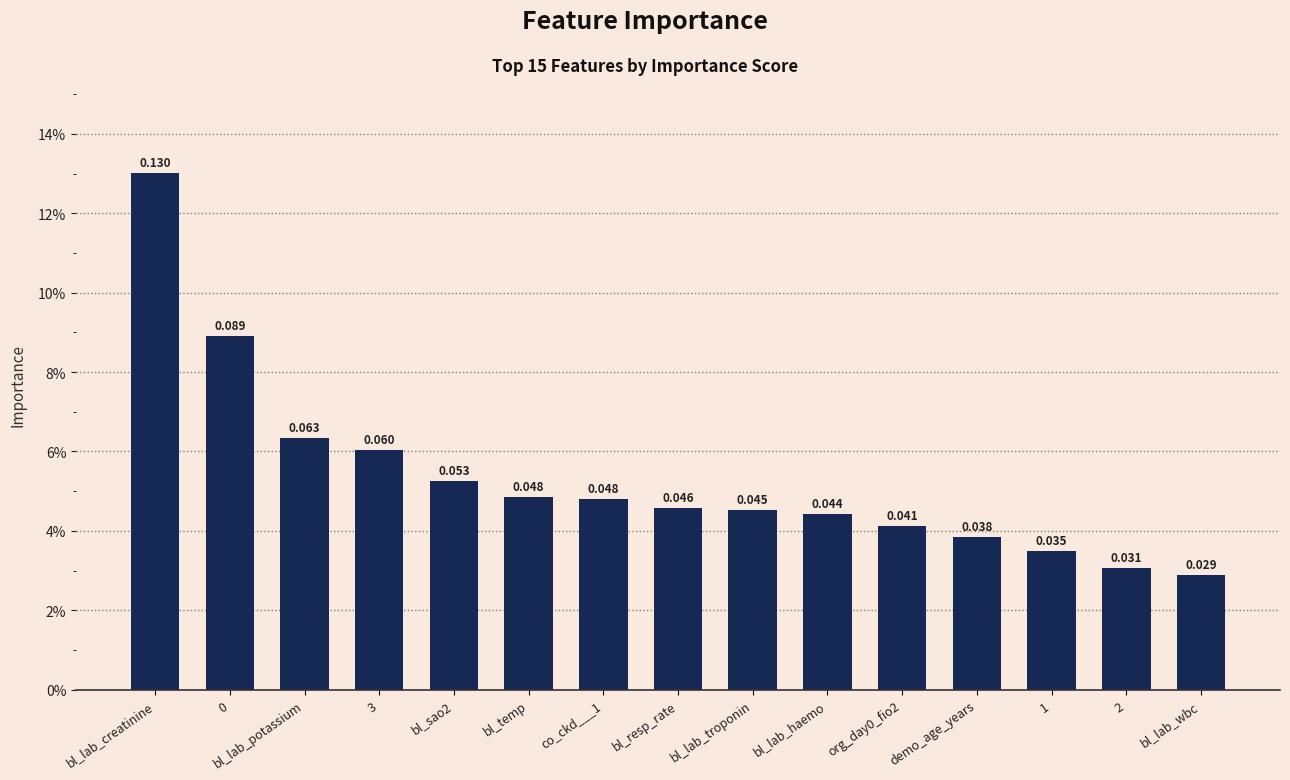

Which label corresponds to the largest value in the chart?

bl_lab_creatinine